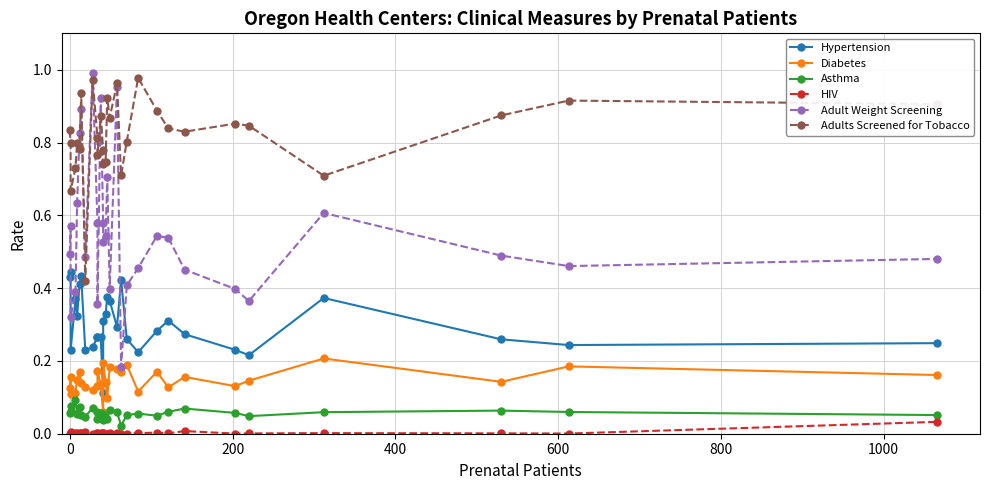

How many interior local peaks does the HIV series have?

9